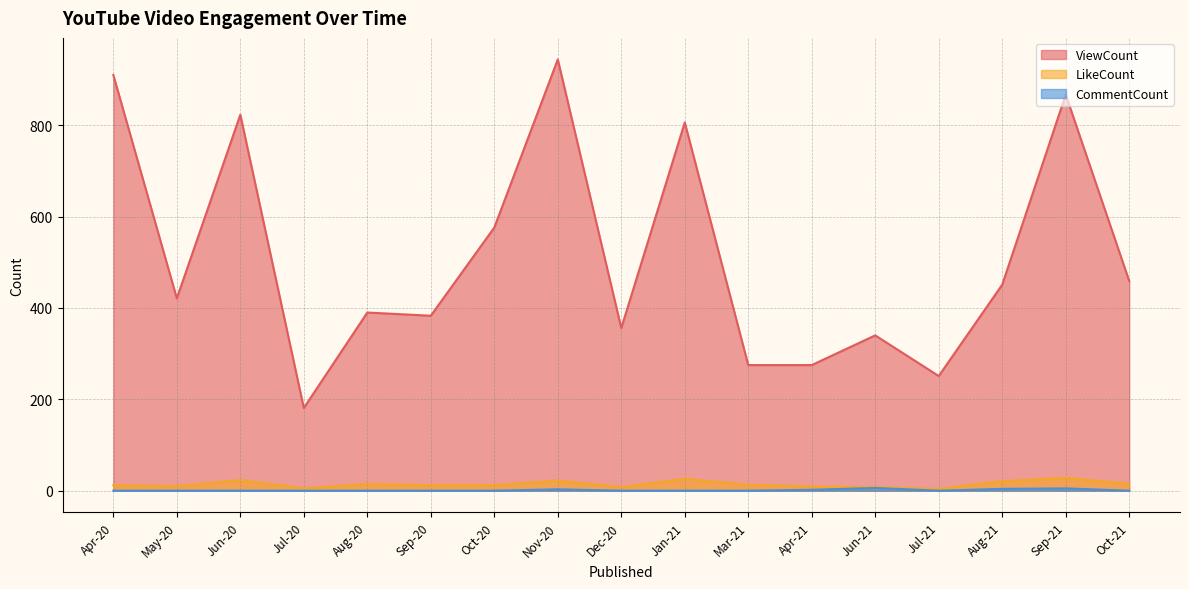

True or false: ViewCount and CommentCount cross at least once.

False